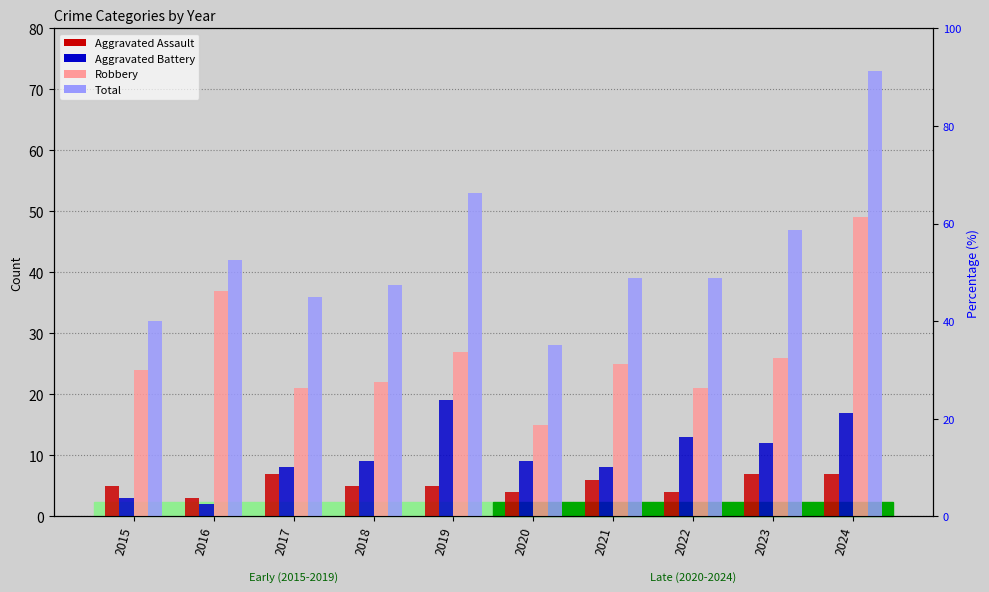

How many categories are shown in the chart?

10